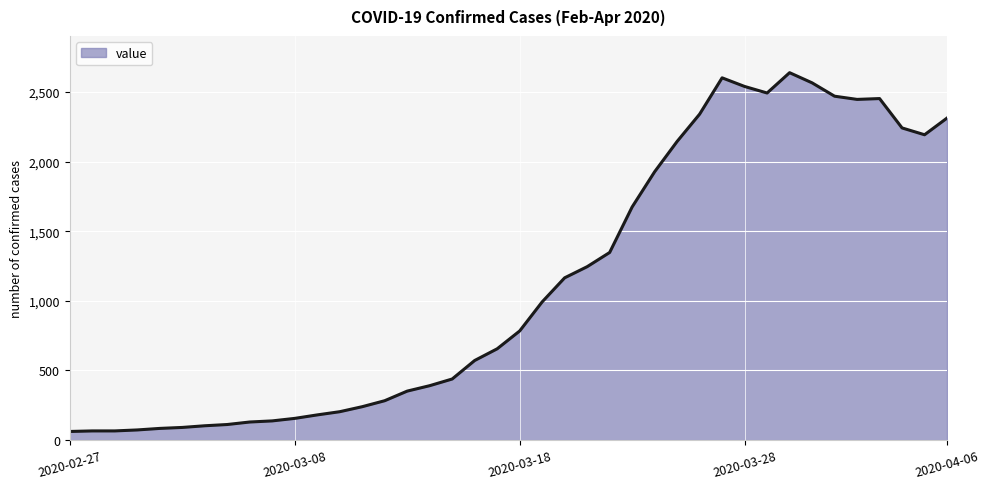

What is the smallest value displayed?

61